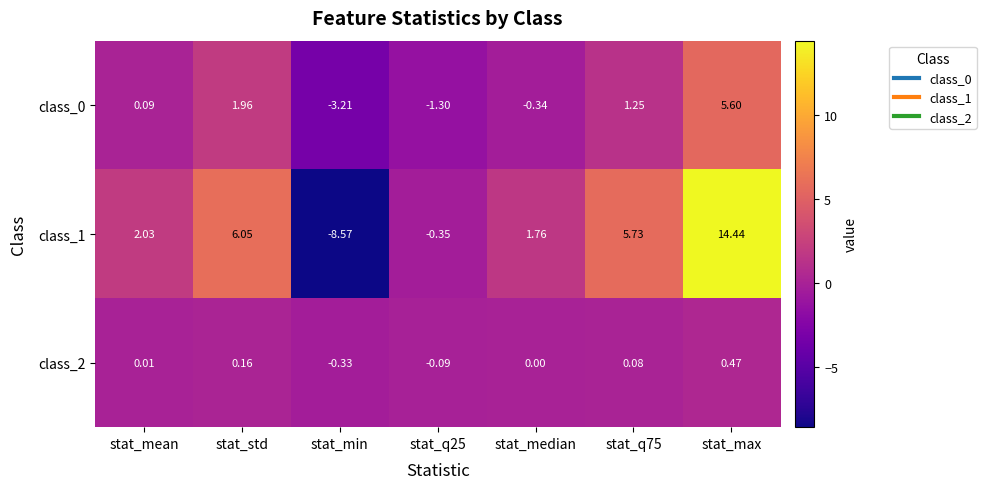

At which label does class_1 first exceed 2?

stat_mean